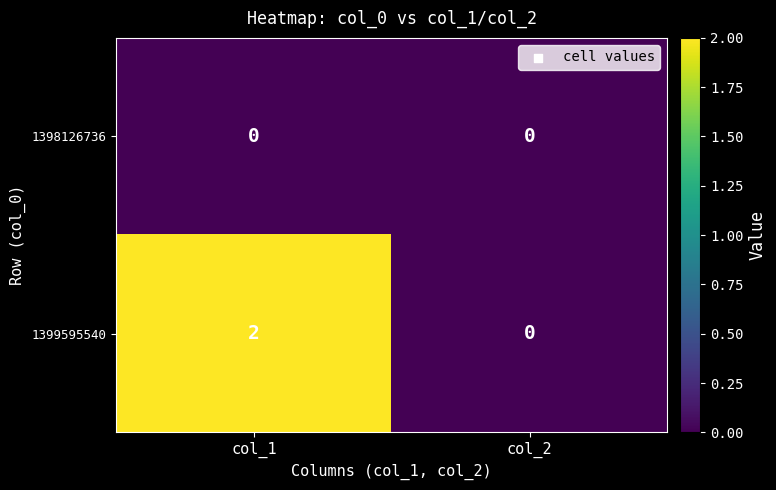

Which series has the widest spread of values?

1399595540